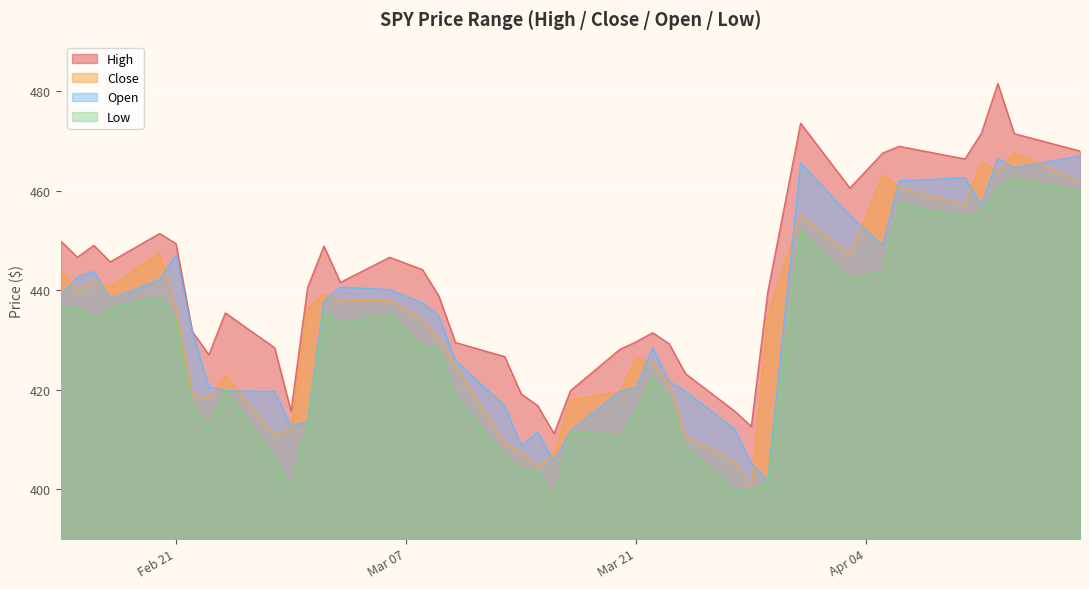

What is the minimum value for Low?

397.9